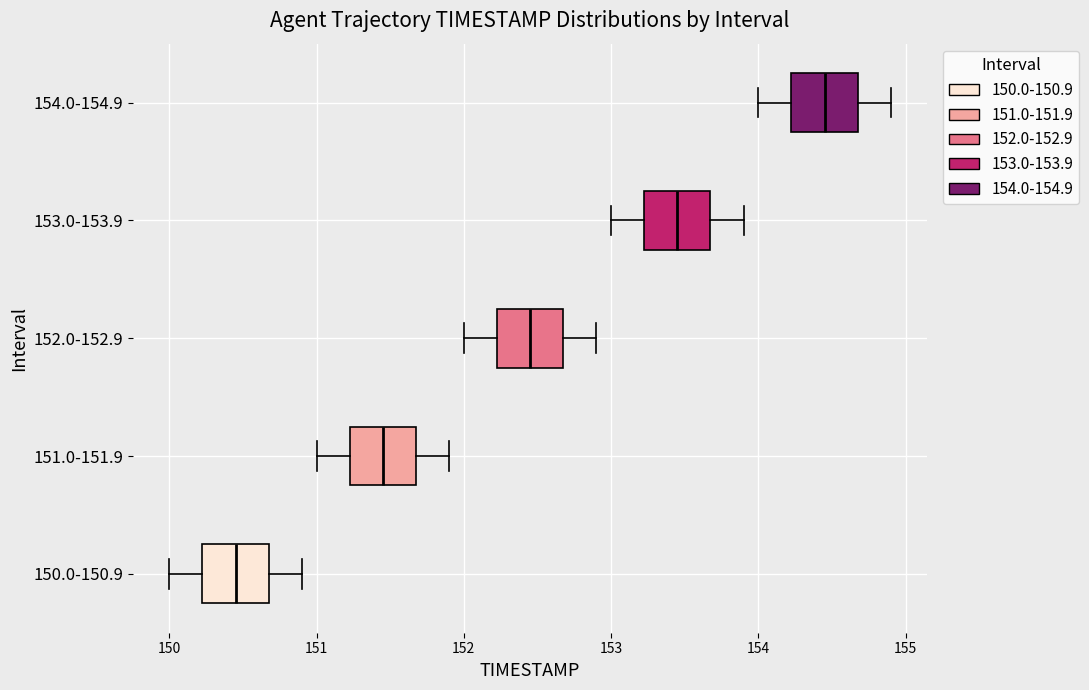

Reading bottom to top, read every box against the x-axis: the position of its median line, the range the box covers, and the ends of its whiskers. The values are not printed on the chart, so give them approximately, as read against the axis.

150.0-150.9: median 150.5, box 150.2 to 150.7, whiskers 150.0 to 150.9
151.0-151.9: median 151.5, box 151.2 to 151.7, whiskers 151.0 to 151.9
152.0-152.9: median 152.5, box 152.2 to 152.7, whiskers 152.0 to 152.9
153.0-153.9: median 153.5, box 153.2 to 153.7, whiskers 153.0 to 153.9
154.0-154.9: median 154.5, box 154.2 to 154.7, whiskers 154.0 to 154.9